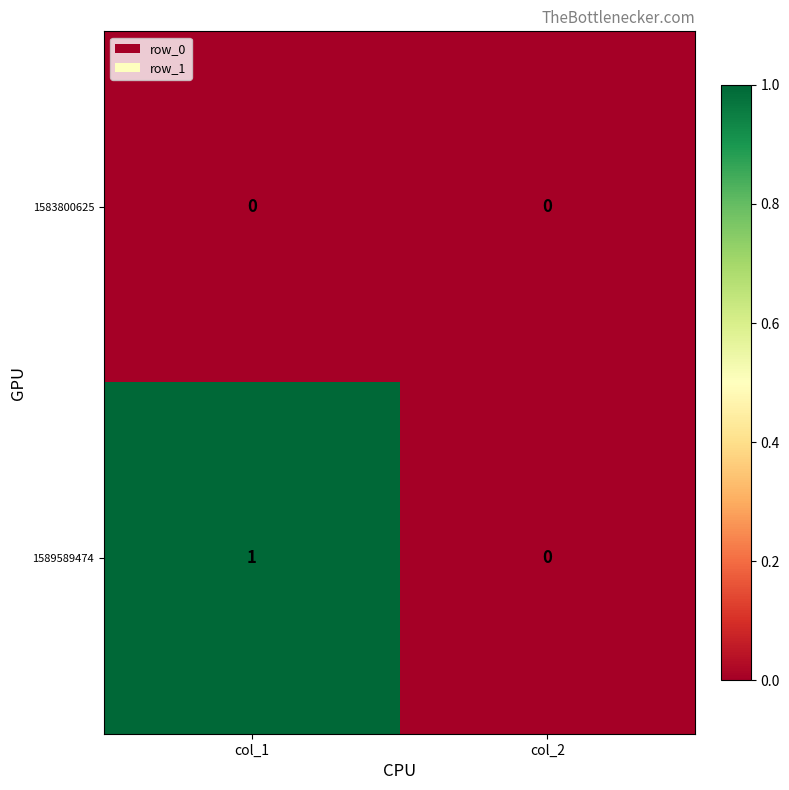

Which series has the widest spread of values?

1589589474